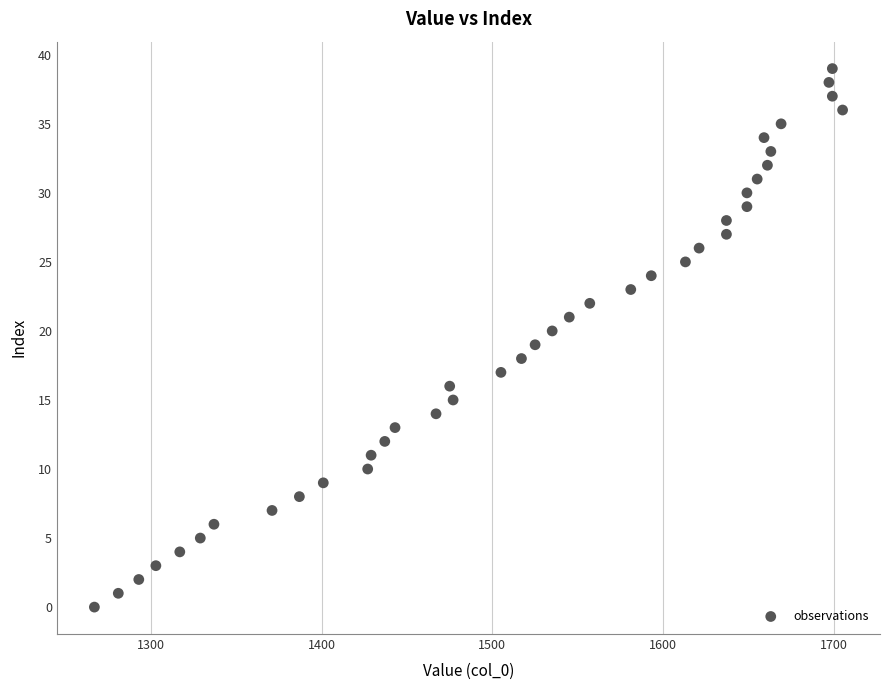

What is the range of Y values (max minus min)?

39